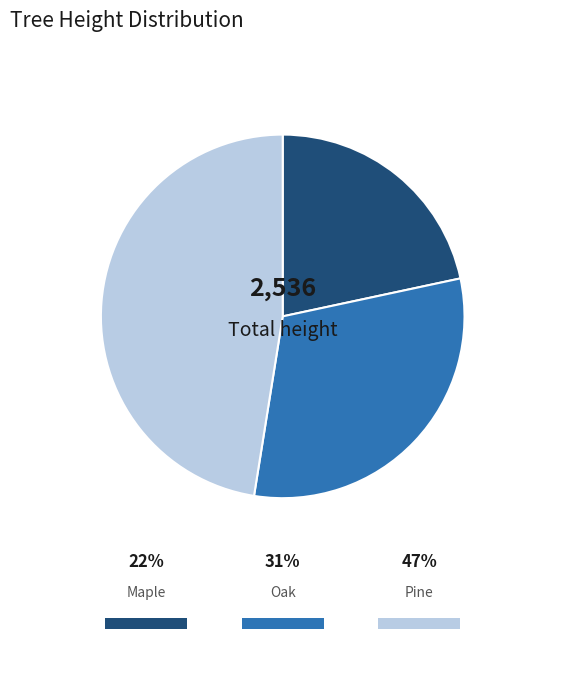

Which has a higher value, Maple or Oak?

Oak